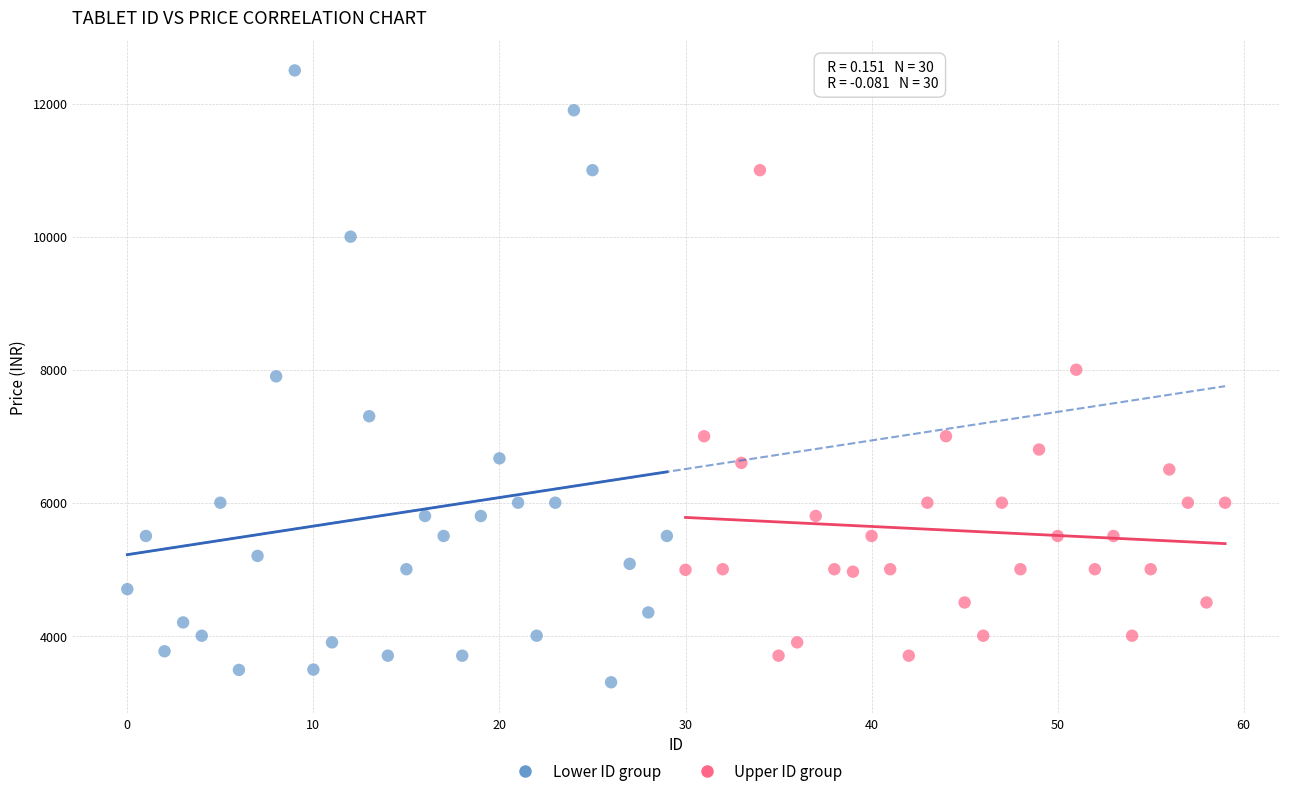

What are all the series names shown in the legend?

Lower ID group, Upper ID group